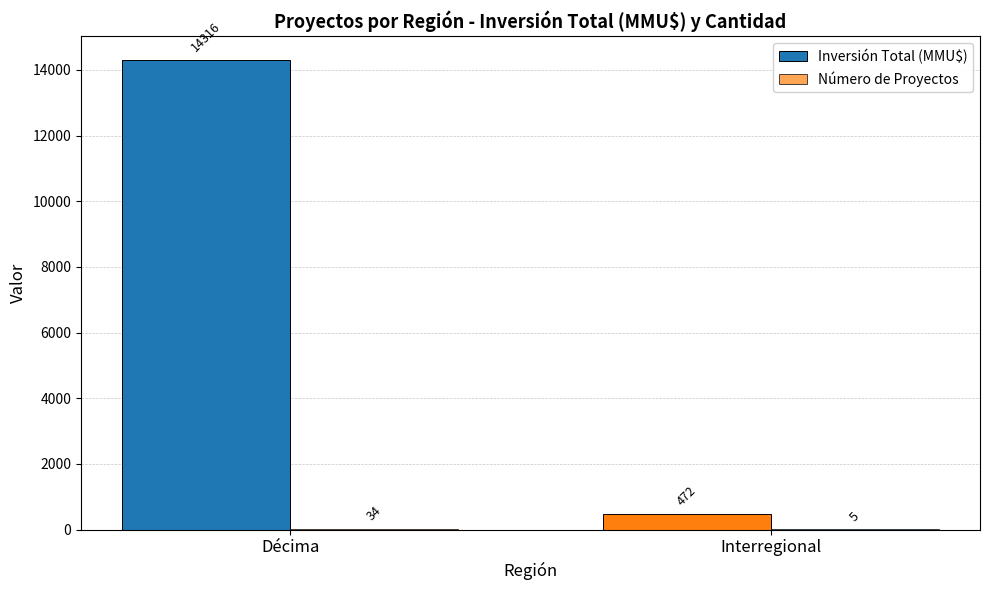

Are the bars horizontal?

No